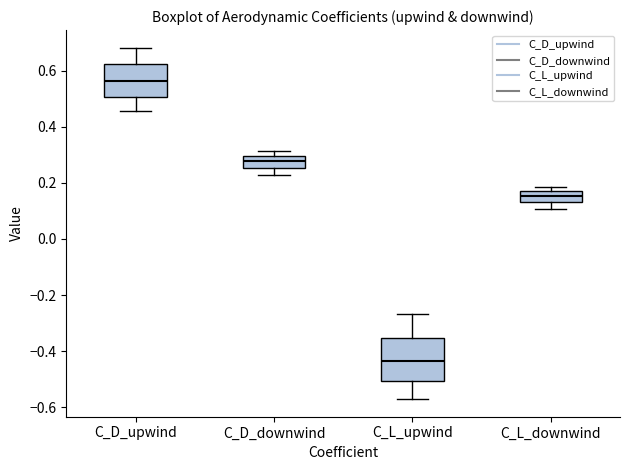

Which box has the lowest median line?

C_L_upwind